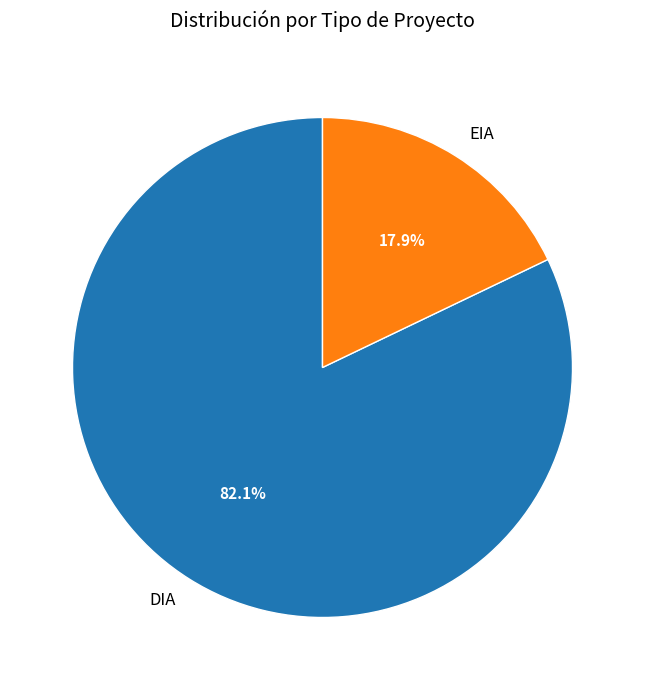

Which has a higher value, DIA or EIA?

DIA